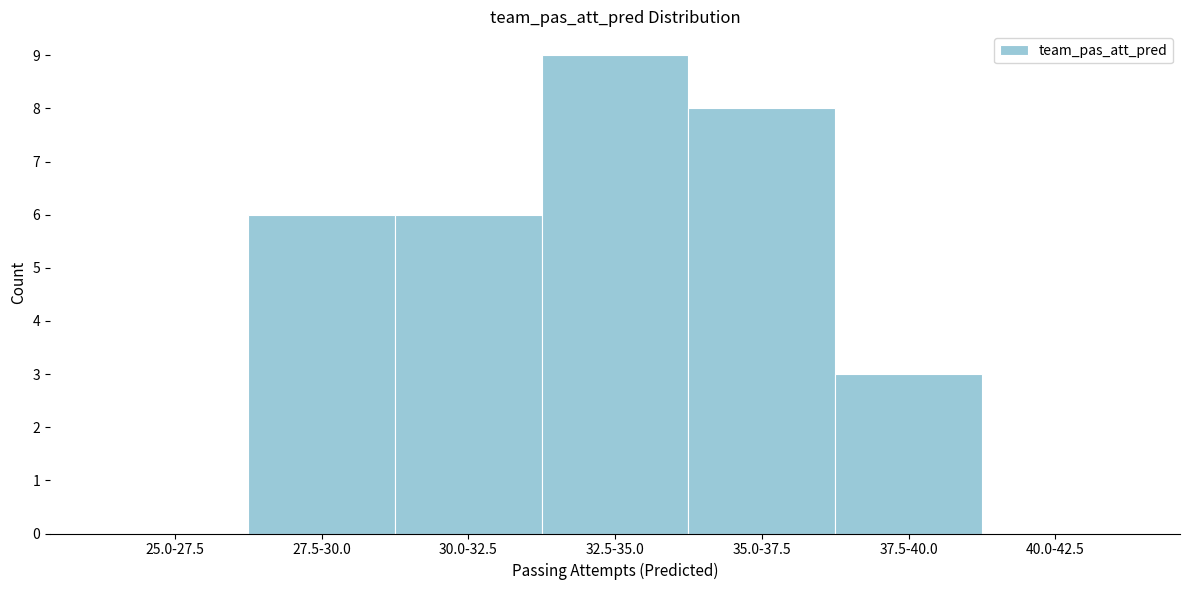

Reading right to left, what are all the values shown in this chart?

40.0-42.5=0	37.5-40.0=3	35.0-37.5=8	32.5-35.0=9	30.0-32.5=6	27.5-30.0=6	25.0-27.5=0